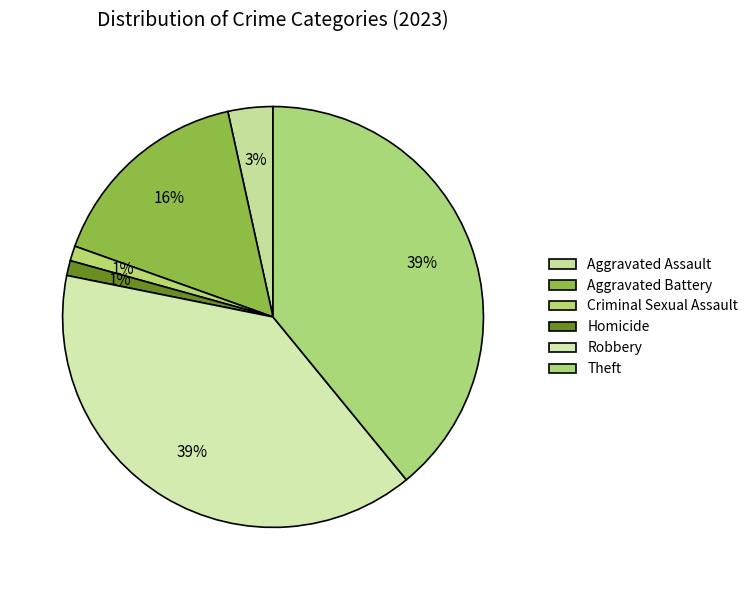

What portion of the pie excludes Aggravated Battery?

84.1%